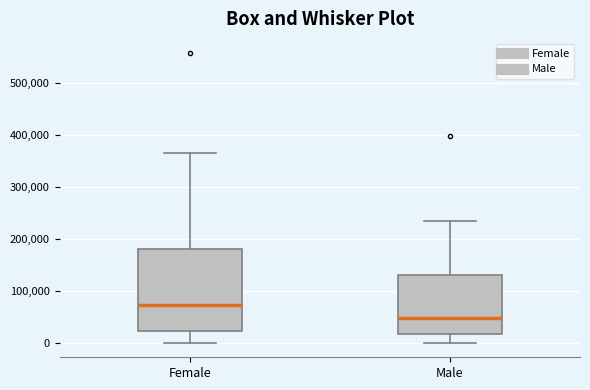

Which box's median line is the lowest?

Male